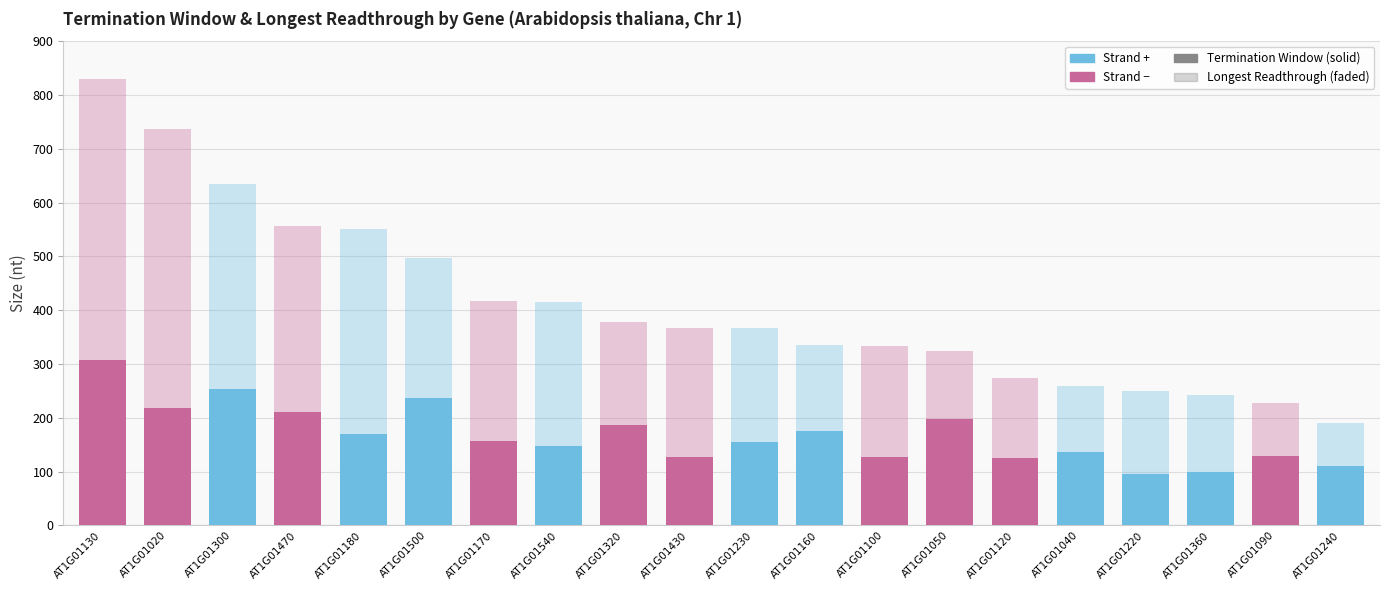

At how many categories does at least one series exceed 502?

5